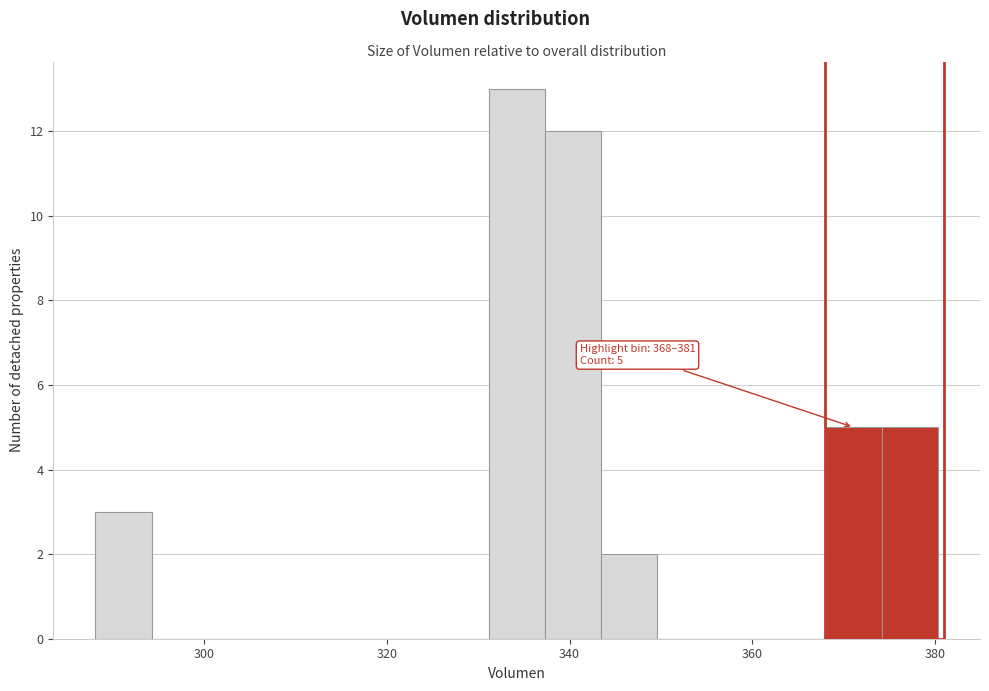

Around what value on the x-axis is the tallest bar? Give the approximate position of its centre, as read against the axis.

334